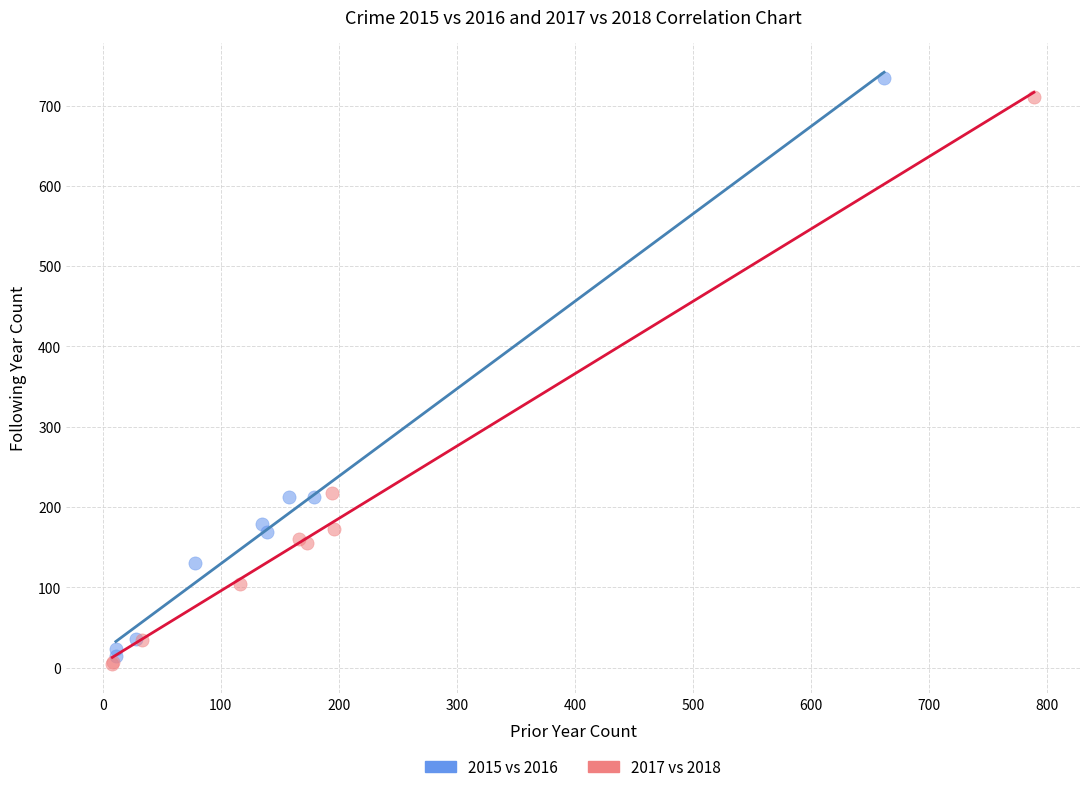

Which series has the widest spread of Y values?

2015 vs 2016